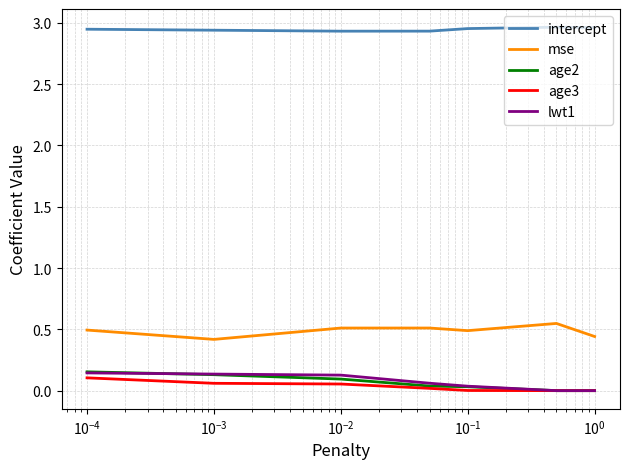

True or false: age2 and intercept intersect in this chart.

False